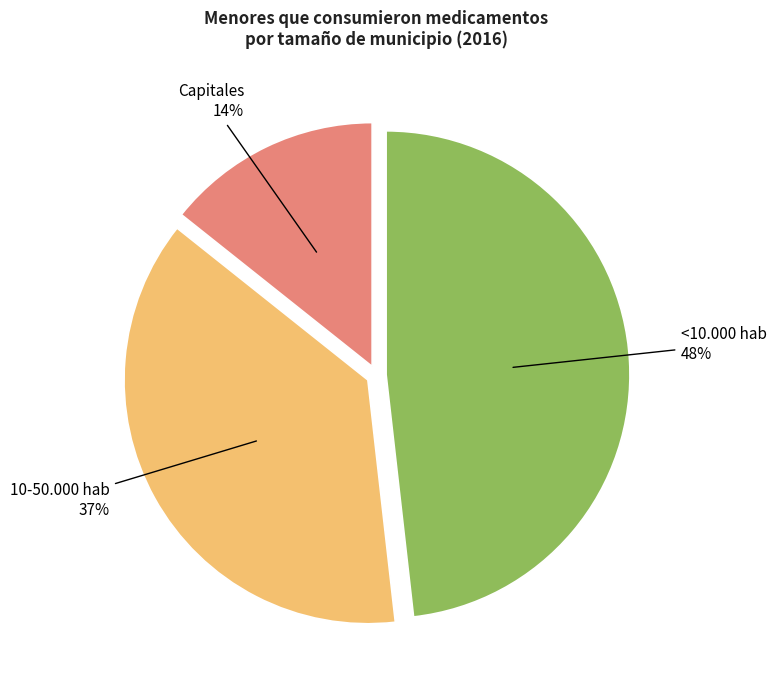

How many slices are in this pie chart?

3